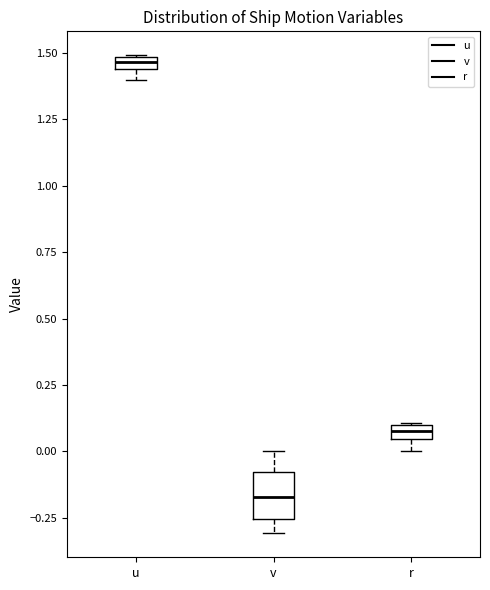

Comparing the boxes themselves (not the whiskers), which one is the tallest?

v